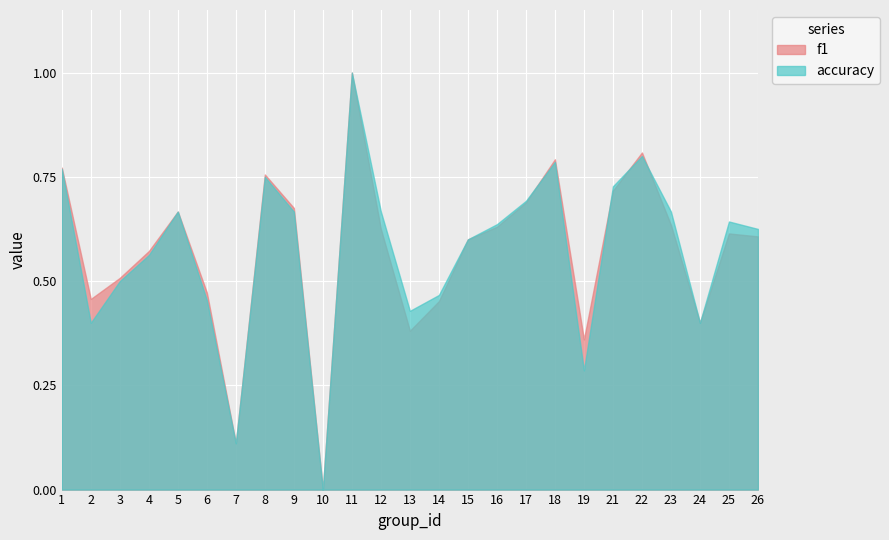

Reading right to left, transcribe all the data shown in this chart.

f1: 0.6	0.6	0.4	0.6	0.8	0.7	0.4	0.8	0.7	0.6	0.6	0.5	0.4	0.6	1.0	0.0	0.7	0.8	0.1	0.5	0.7	0.6	0.5	0.5	0.8
accuracy: 0.6	0.6	0.4	0.7	0.8	0.7	0.3	0.8	0.7	0.6	0.6	0.5	0.4	0.7	1.0	0.0	0.7	0.8	0.1	0.5	0.7	0.6	0.5	0.4	0.8